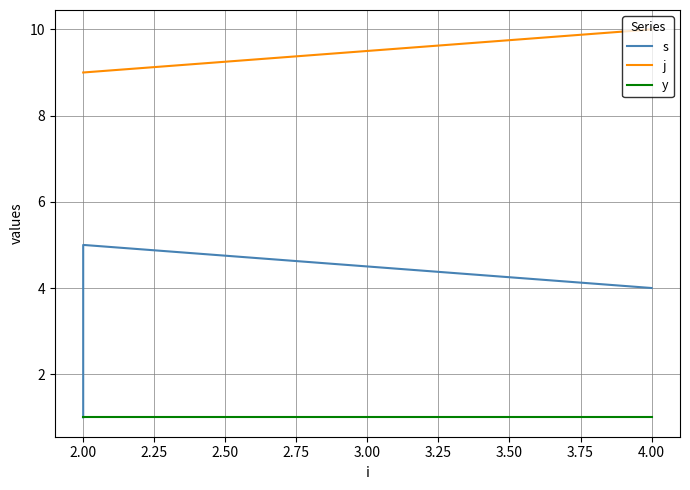

What is the label of the 4th point from the left?

4.00